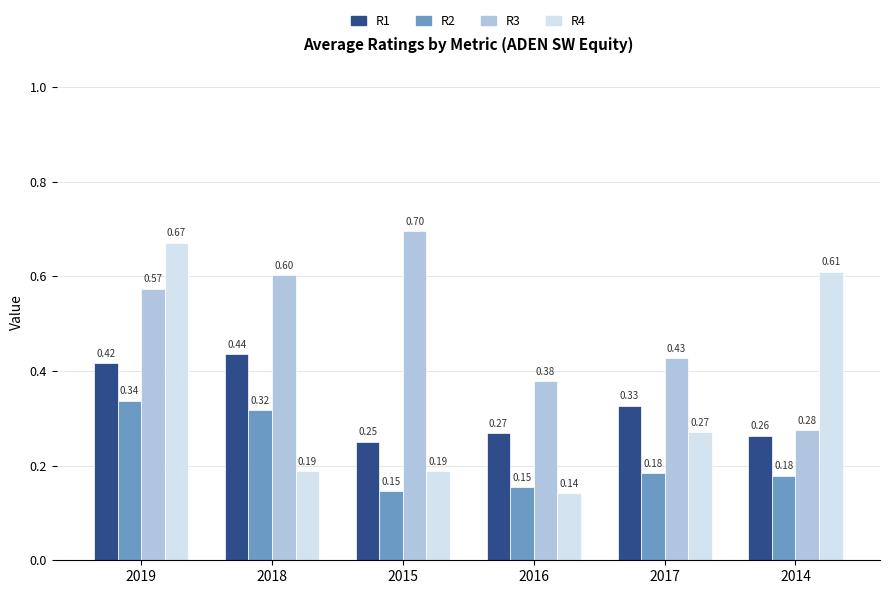

What position from the right is 2015?

4